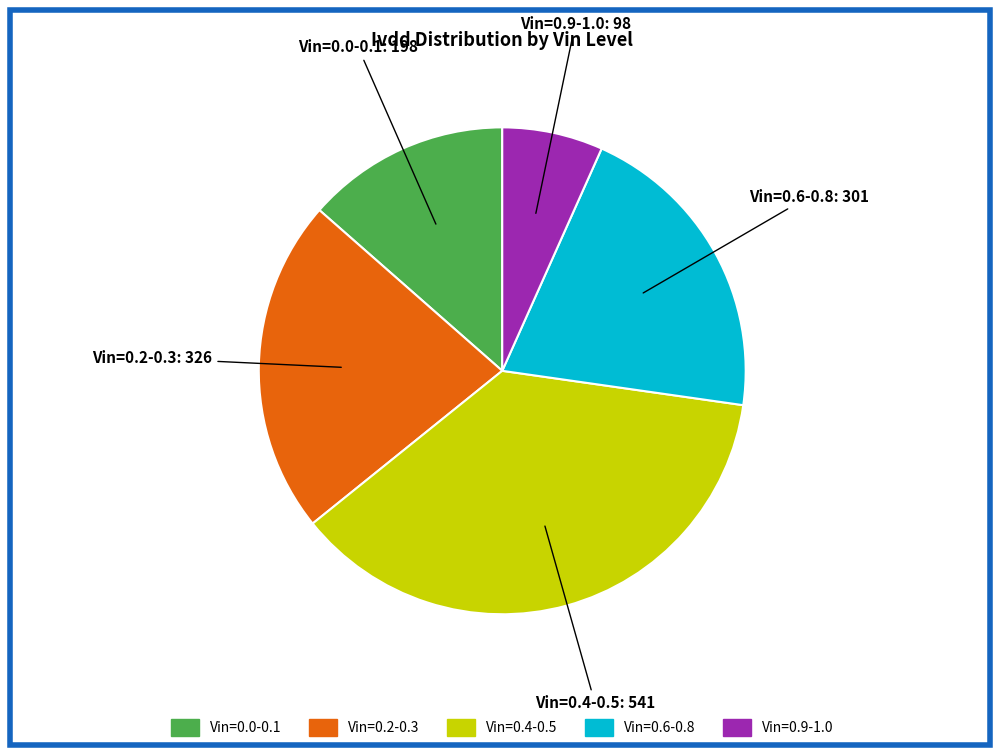

Is there any slice that represents more than half of the pie?

No